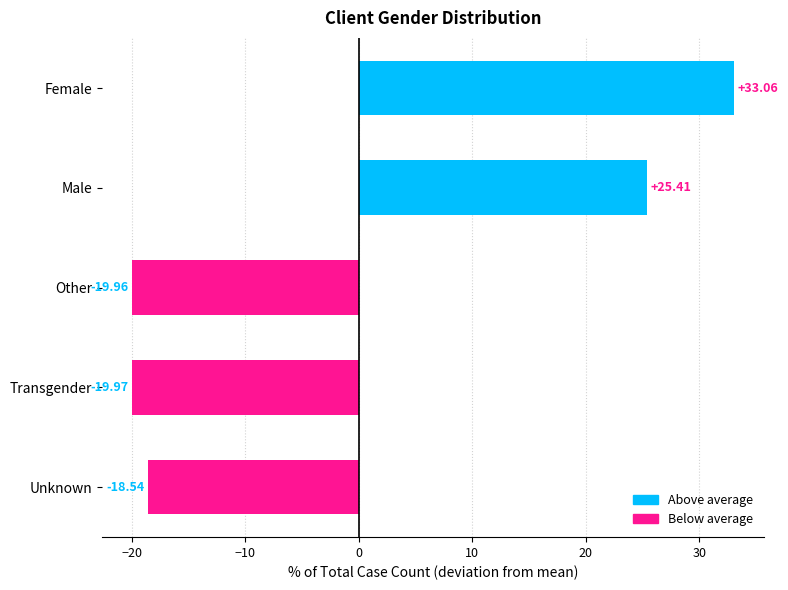

What is the difference between the second highest and minimum values?

45.4